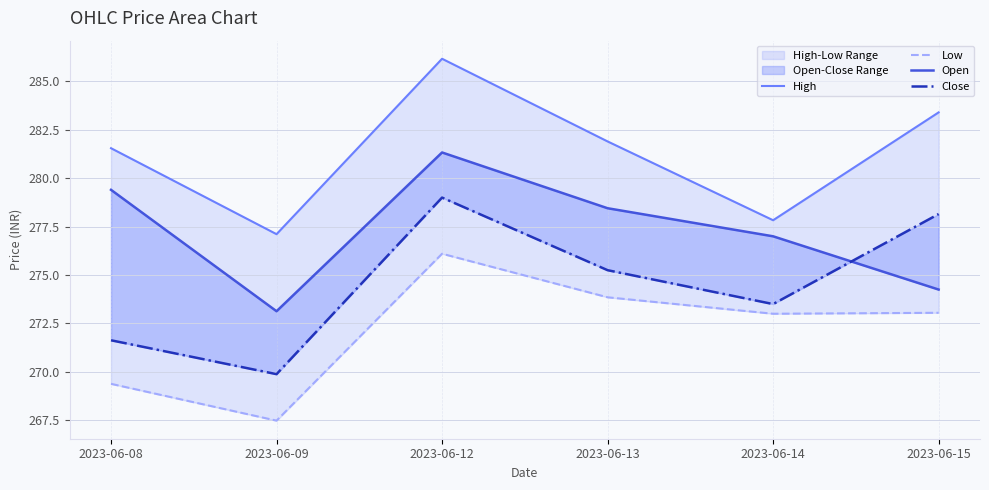

How many interior local valleys does the High series have?

2